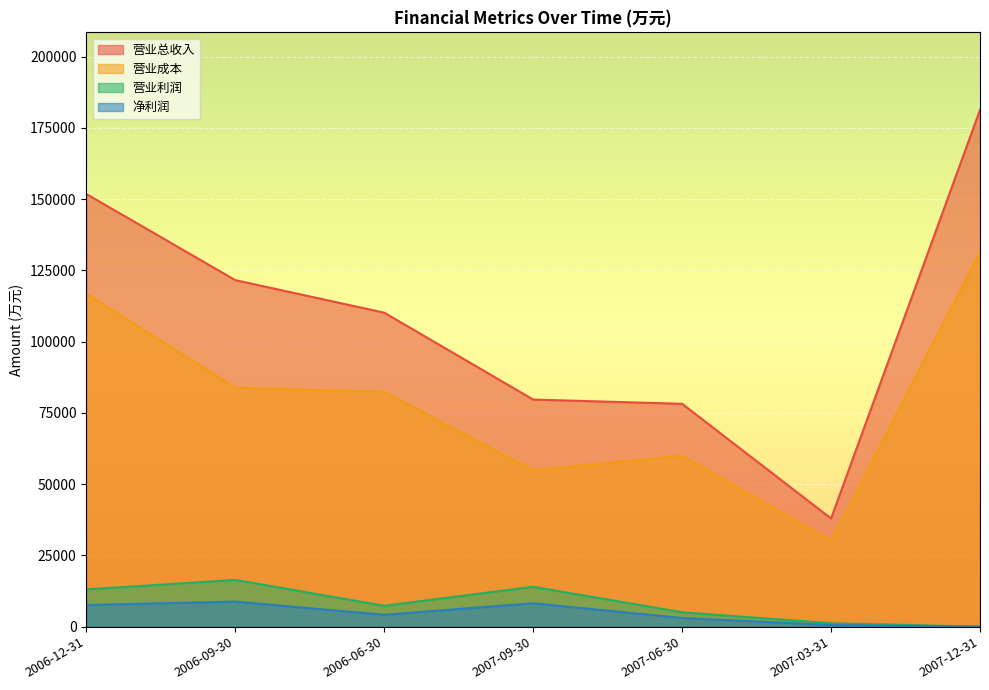

Reading right to left, list all the values displayed in this chart.

营业总收入: 2007-12-31=181336	2007-03-31=37944	2007-06-30=78199	2007-09-30=79684	2006-06-30=110179	2006-09-30=121596	2006-12-31=151818
营业成本: 2007-12-31=131450	2007-03-31=30088	2007-06-30=59990	2007-09-30=54880	2006-06-30=82392	2006-09-30=83830	2006-12-31=116834
营业利润: 2007-12-31=0	2007-03-31=1202	2007-06-30=5039	2007-09-30=13990	2006-06-30=7327	2006-09-30=16404	2006-12-31=13066
净利润: 2007-12-31=0	2007-03-31=572	2007-06-30=3028	2007-09-30=8209	2006-06-30=4160	2006-09-30=8788	2006-12-31=7602